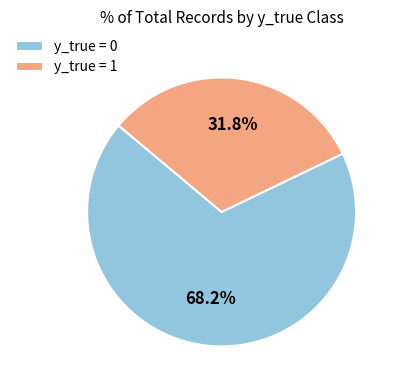

Rank the categories by value from highest to lowest.

y_true = 0, y_true = 1